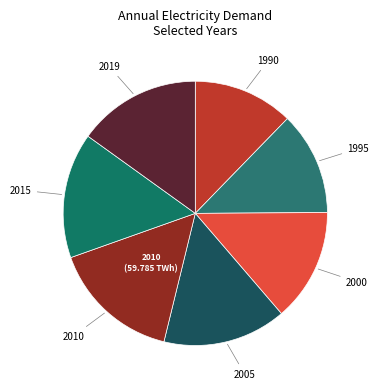

Which slice is the largest?

2010